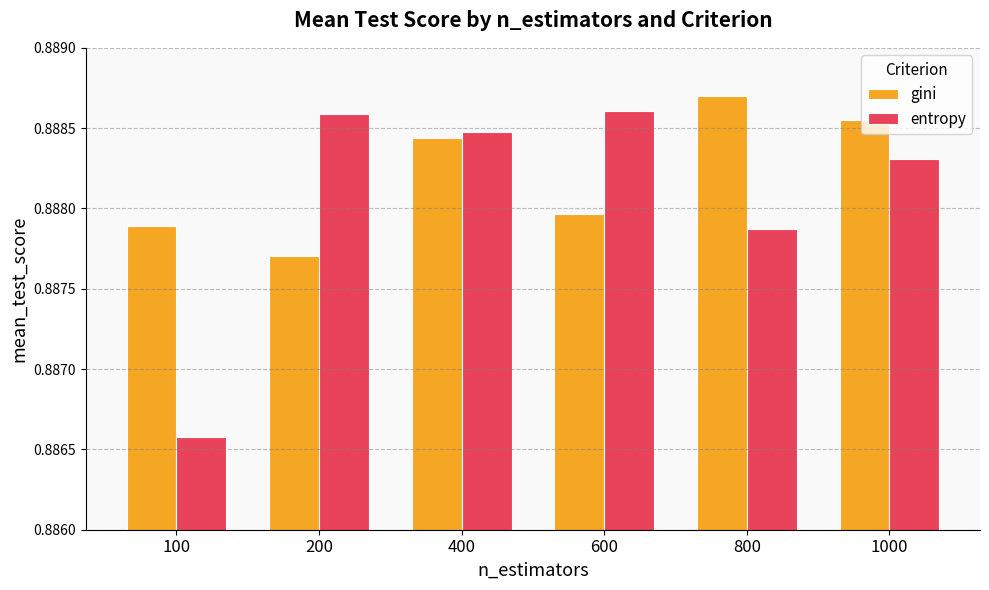

Which series has the largest total across all categories?

gini